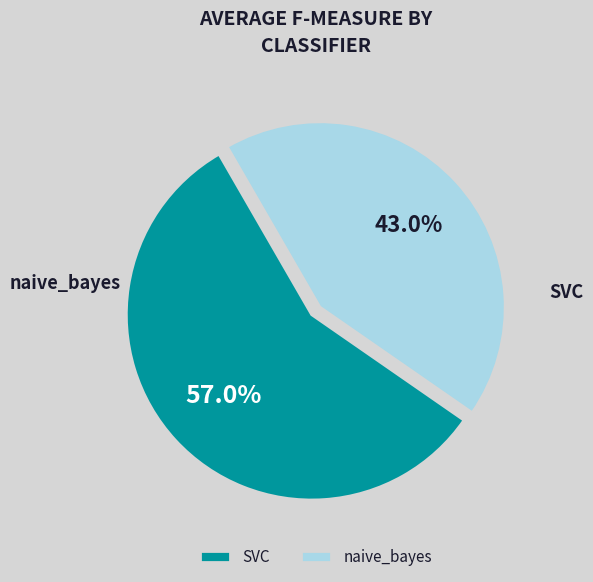

Is naive_bayes the majority of the pie?

No